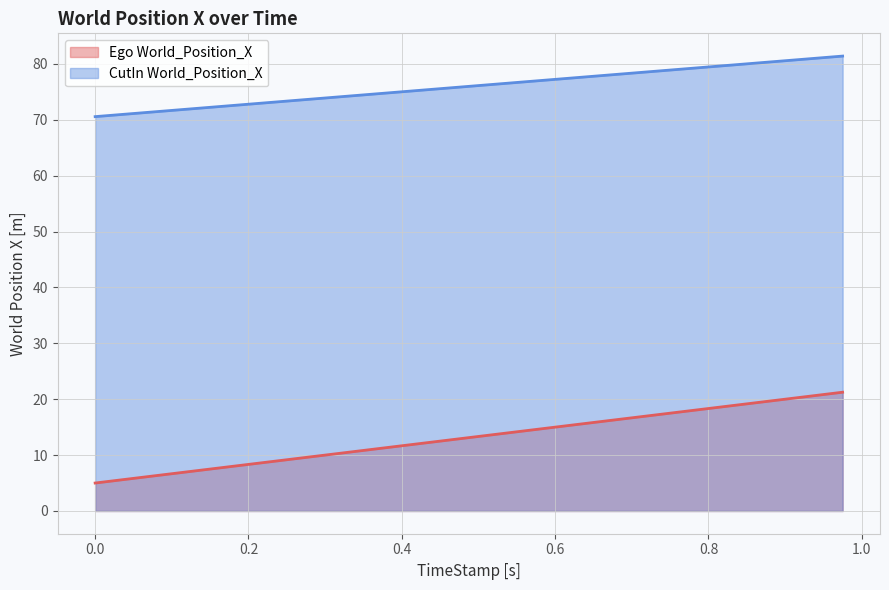

Which series has the largest total across all categories?

CutIn World_Position_X (line)